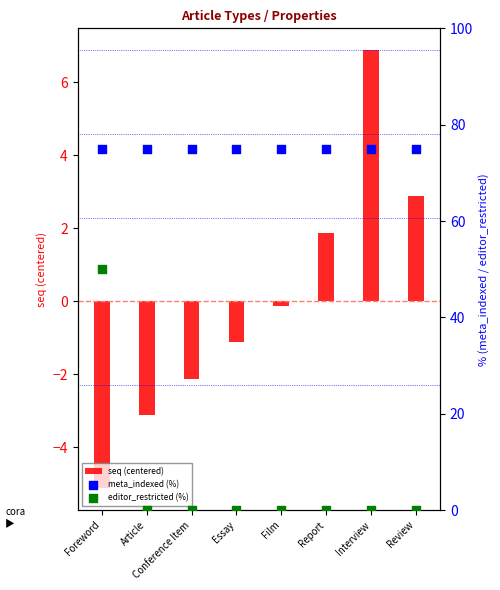

What are all the series names shown in the legend?

seq (centered), meta_indexed (%), editor_restricted (%)